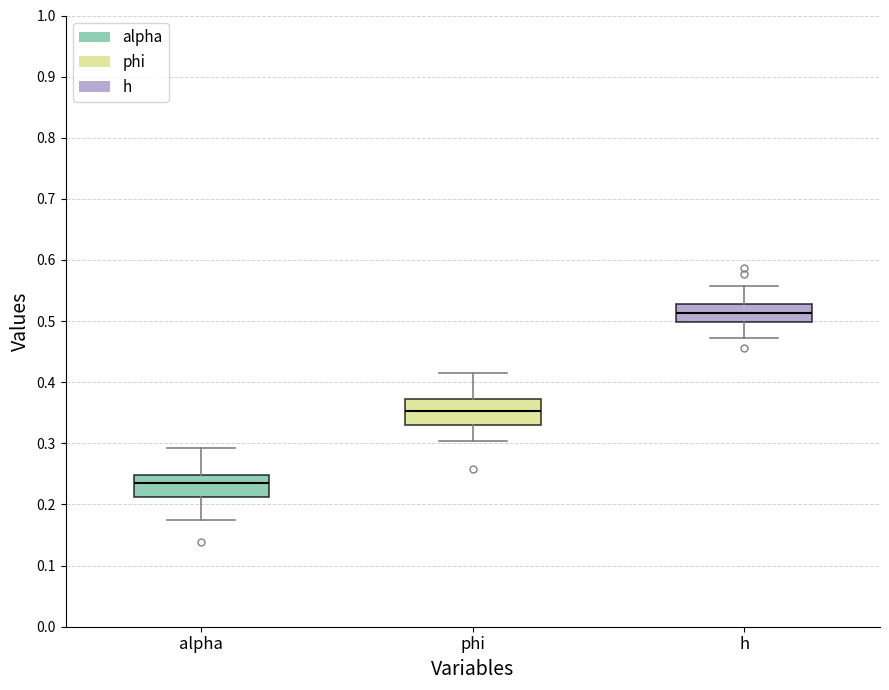

Reading left to right, transcribe this box plot: for each box, give where its median line is, the range the box spans, and where its two whiskers end, as read against the y-axis. The values are not printed on the chart, so give them approximately, as read against the axis.

alpha: median 0.24, box 0.21 to 0.25, whiskers 0.17 to 0.29
phi: median 0.35, box 0.33 to 0.37, whiskers 0.30 to 0.42
h: median 0.51, box 0.50 to 0.53, whiskers 0.47 to 0.56